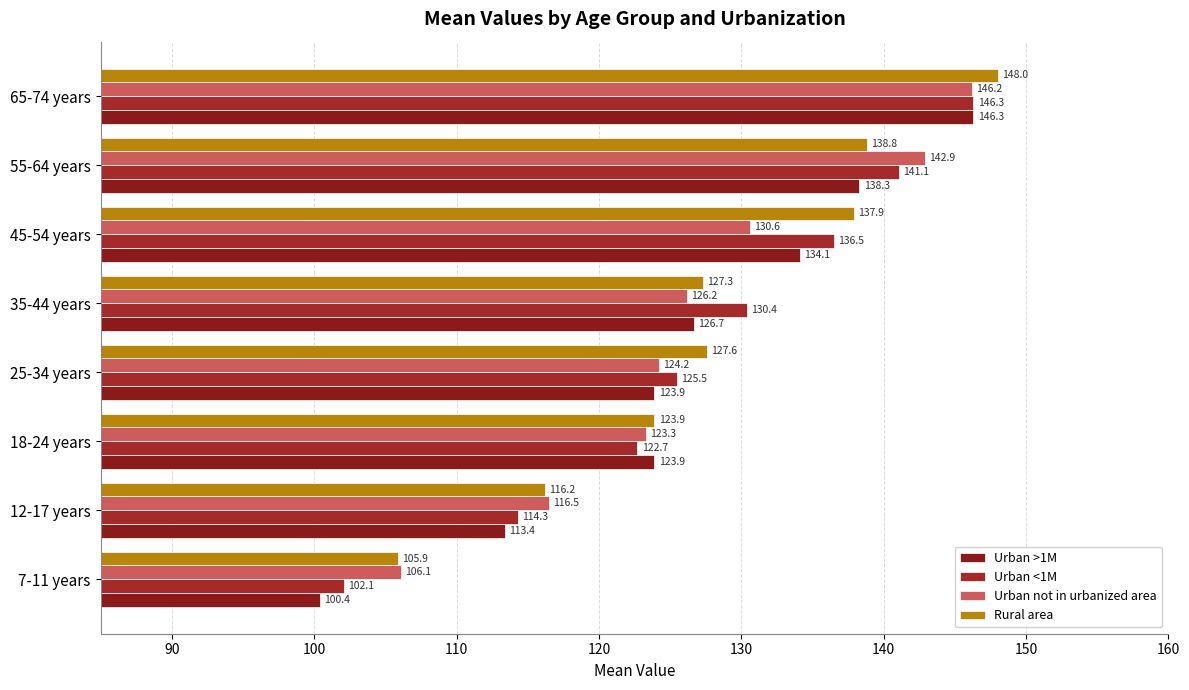

At how many categories does at least one series exceed 136?

3